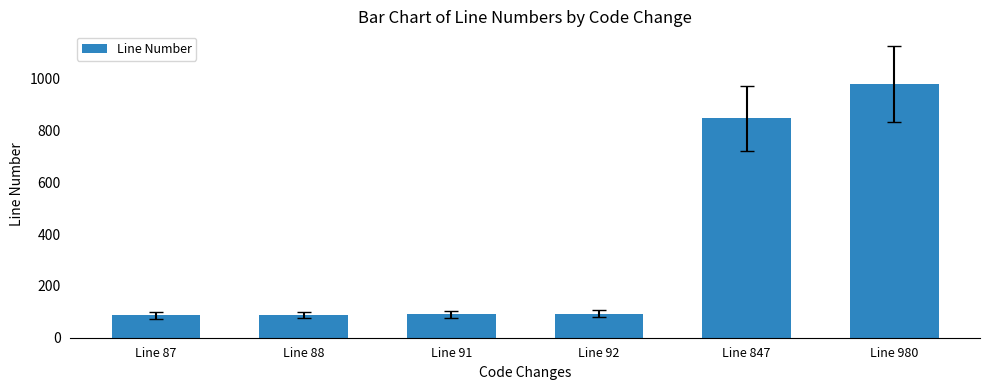

Which has a higher value, Line 980 or Line 91?

Line 980